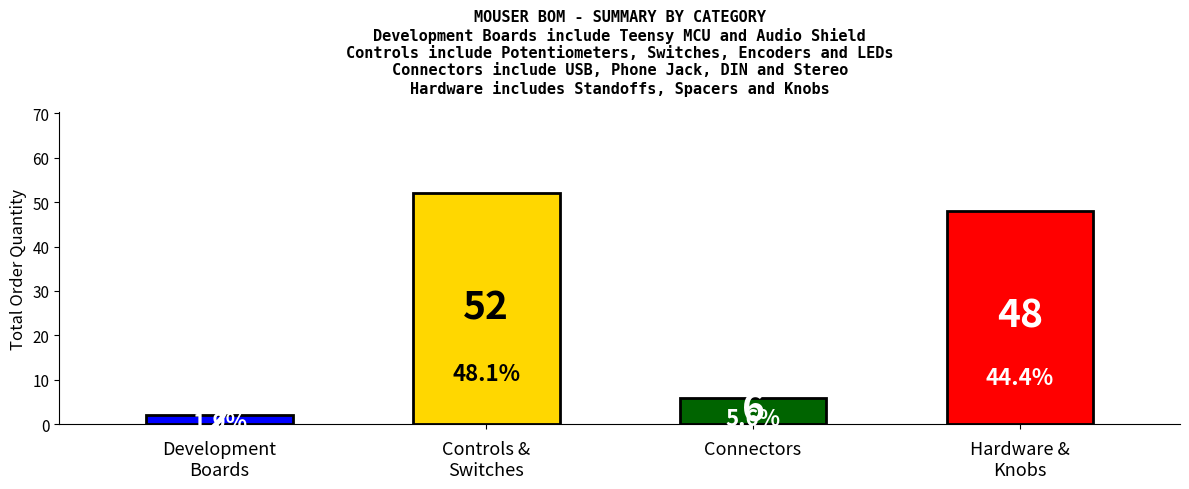

Reading right to left, transcribe all the data shown in this chart.

48	6	52	2